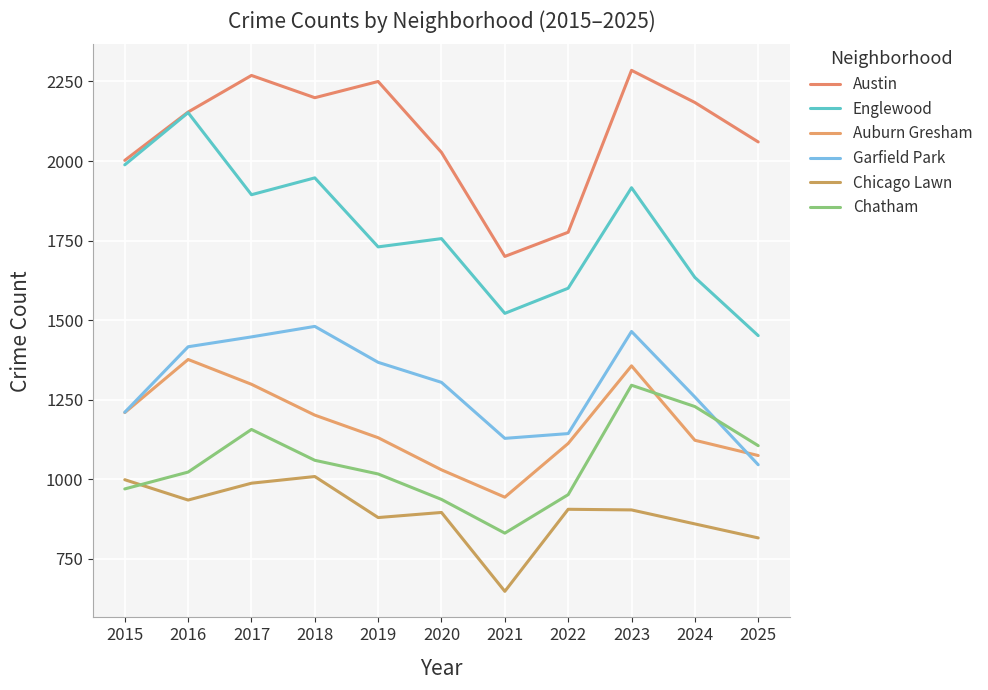

What is the greatest value displayed?

2285